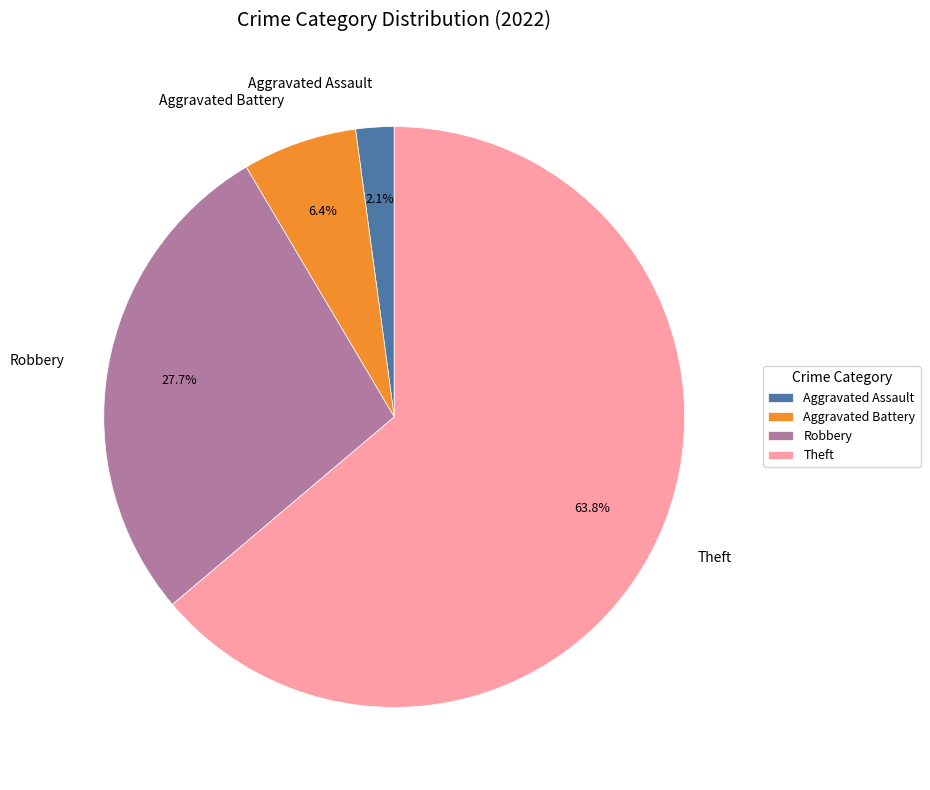

To the nearest percent, what is the difference between the Aggravated Assault and Robbery slice percentages?

26%